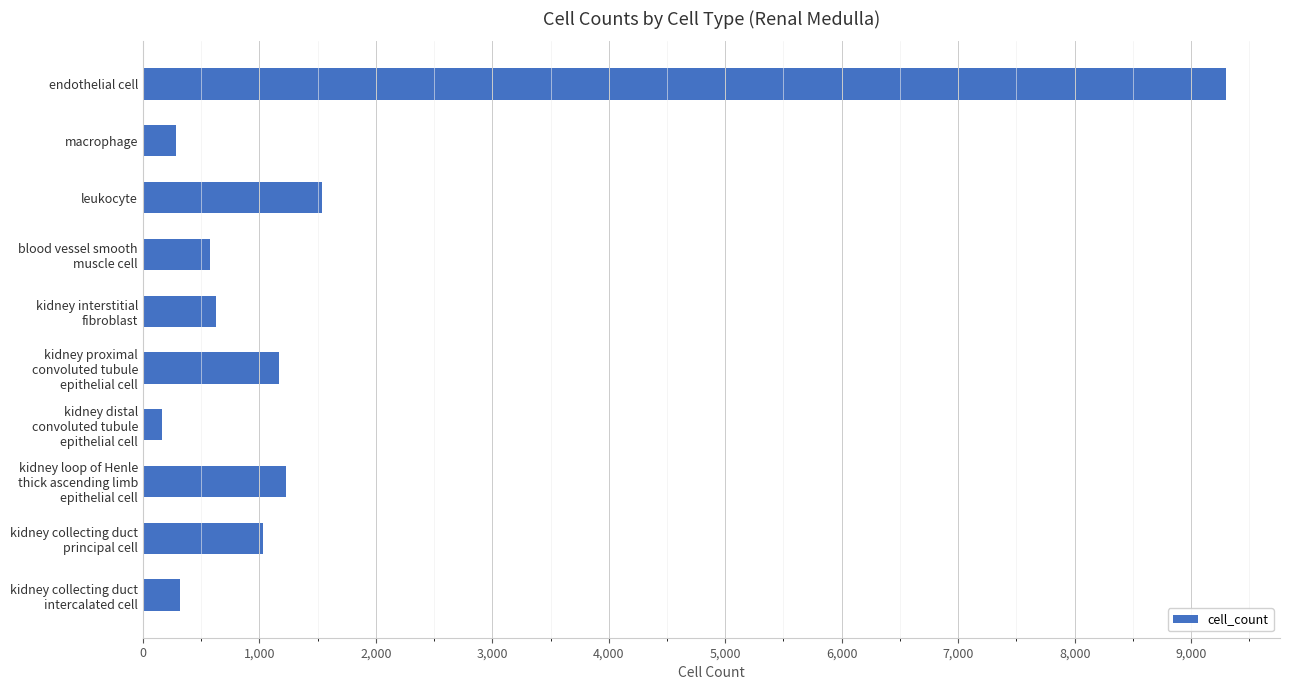

What is the label of the 2nd bar from the top?

macrophage